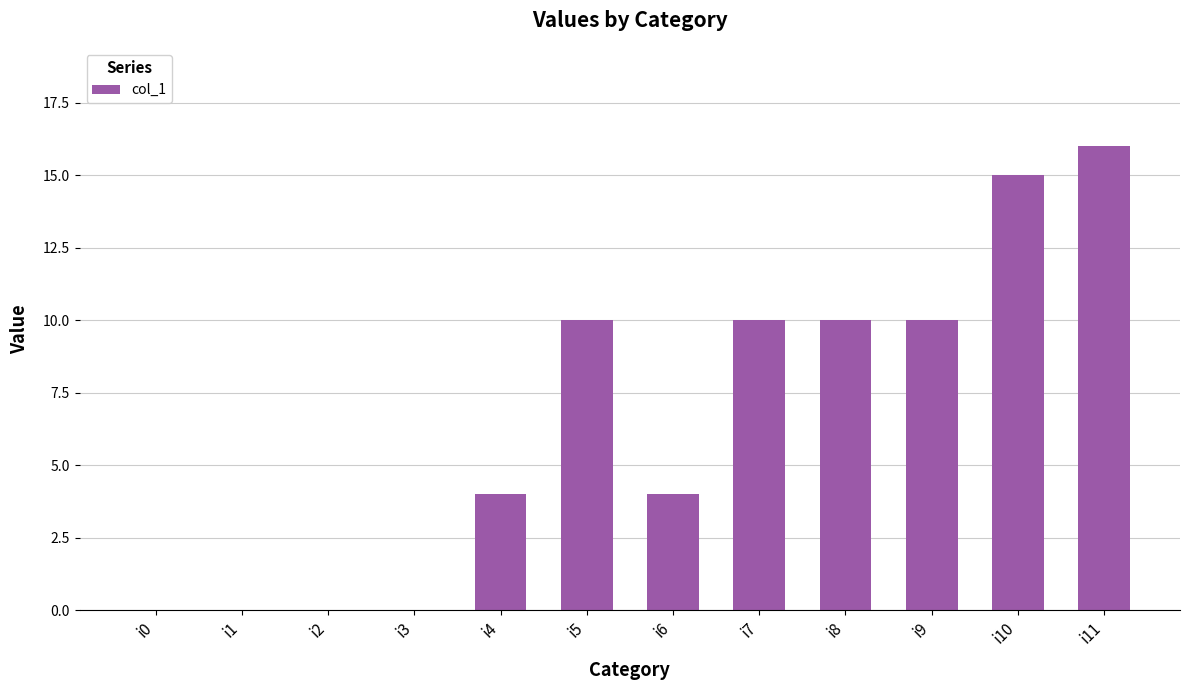

Are the bars grouped side by side (vs. stacked)?

No